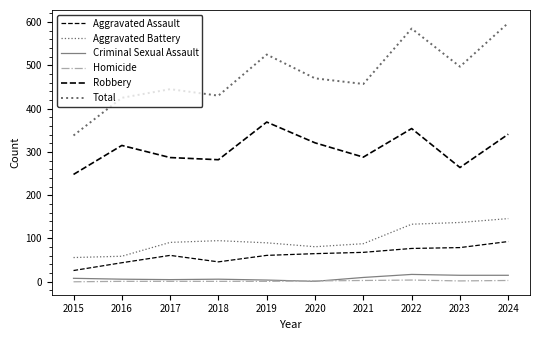

At which label does Criminal Sexual Assault reach its peak?

2022